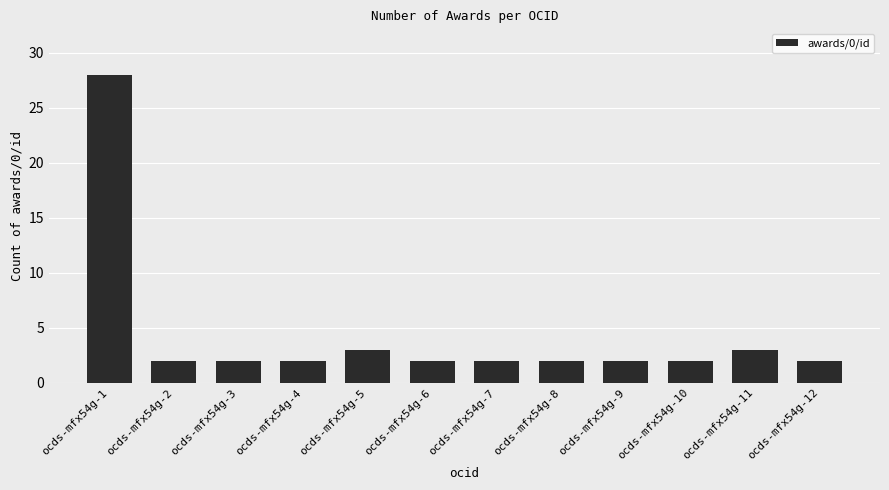

What is the change in value from ocds-mfx54g-1 to ocds-mfx54g-3?

-26